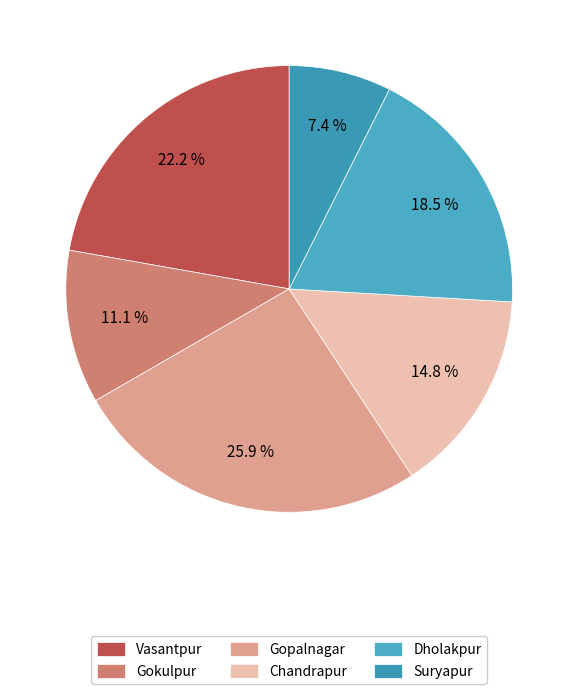

What portion of the pie excludes Suryapur?

92.6%